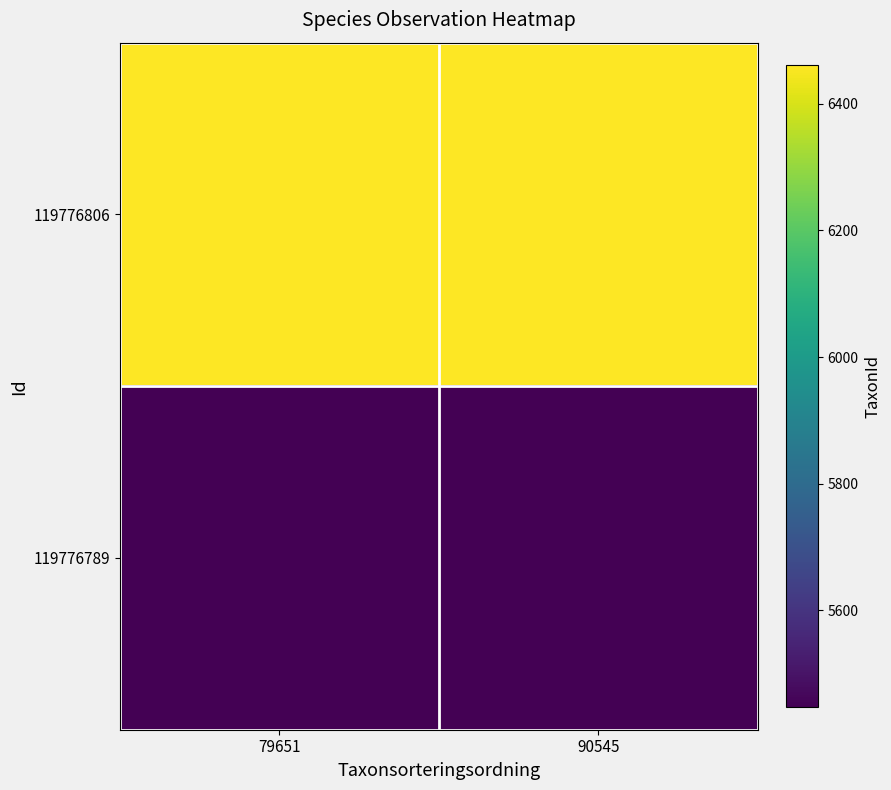

Rank the series by their maximum value, from highest to lowest.

119776806, 119776789